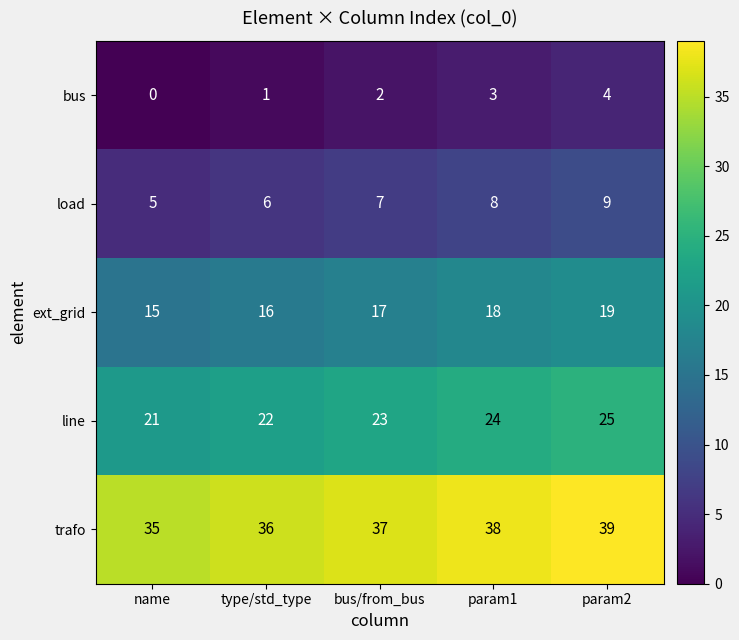

What is the sum of all line values?

115